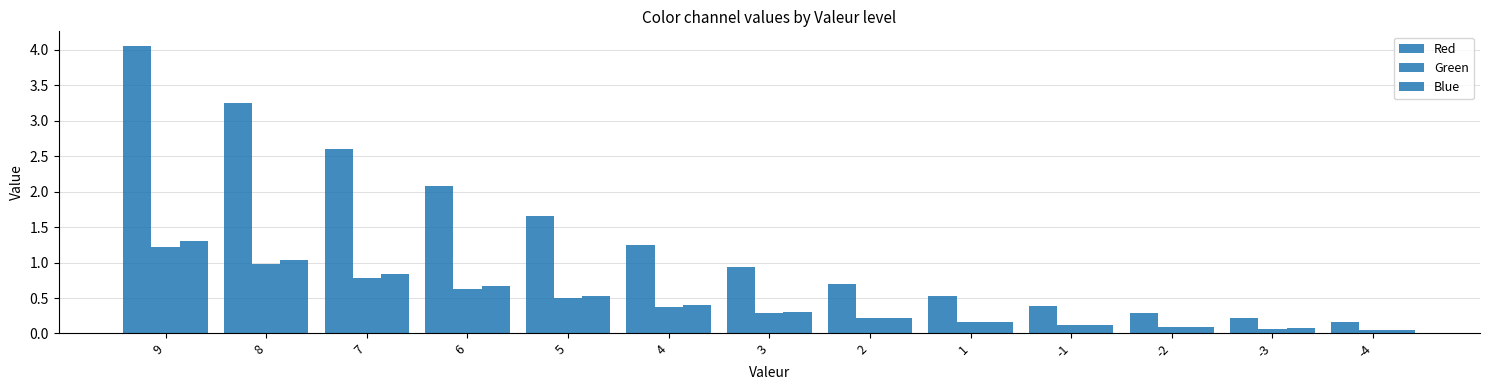

Which has a higher value, 3 or 7?

7